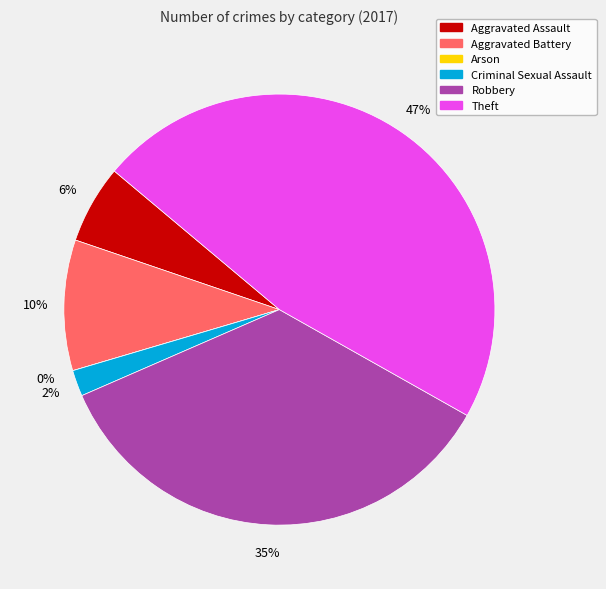

Which category has the smallest portion of the pie?

Arson